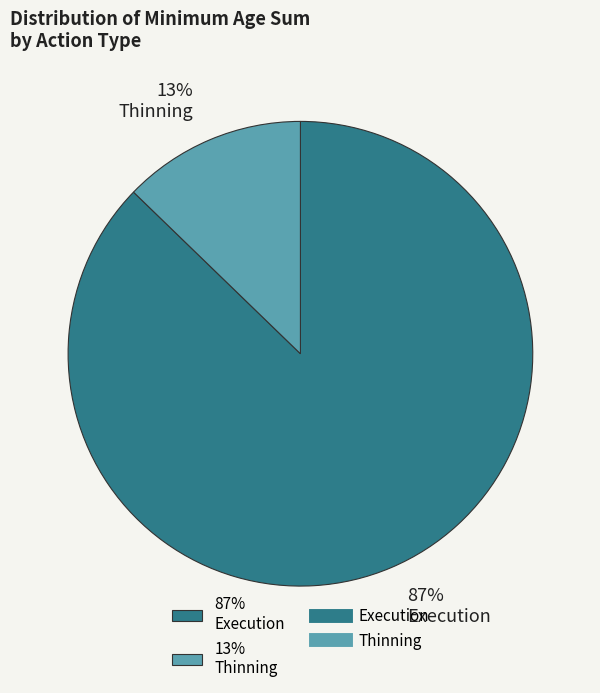

What is the majority slice?

87% Execution